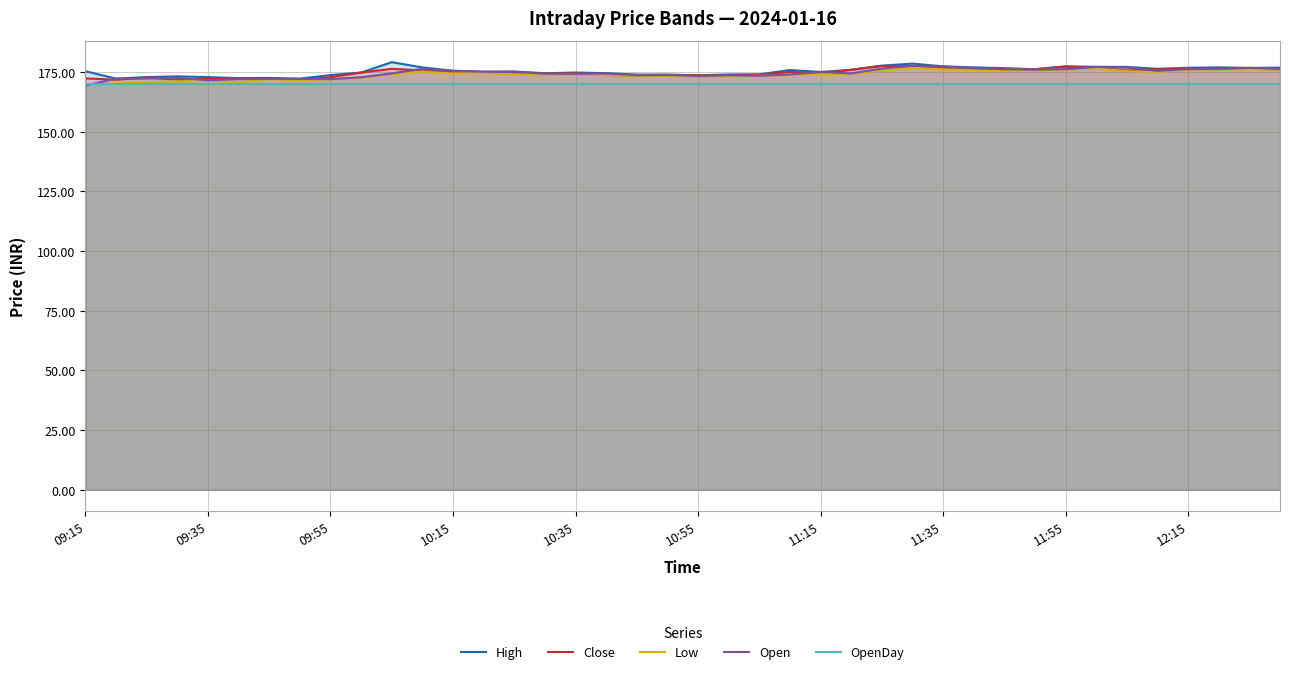

At how many categories does at least one series exceed 178?

2